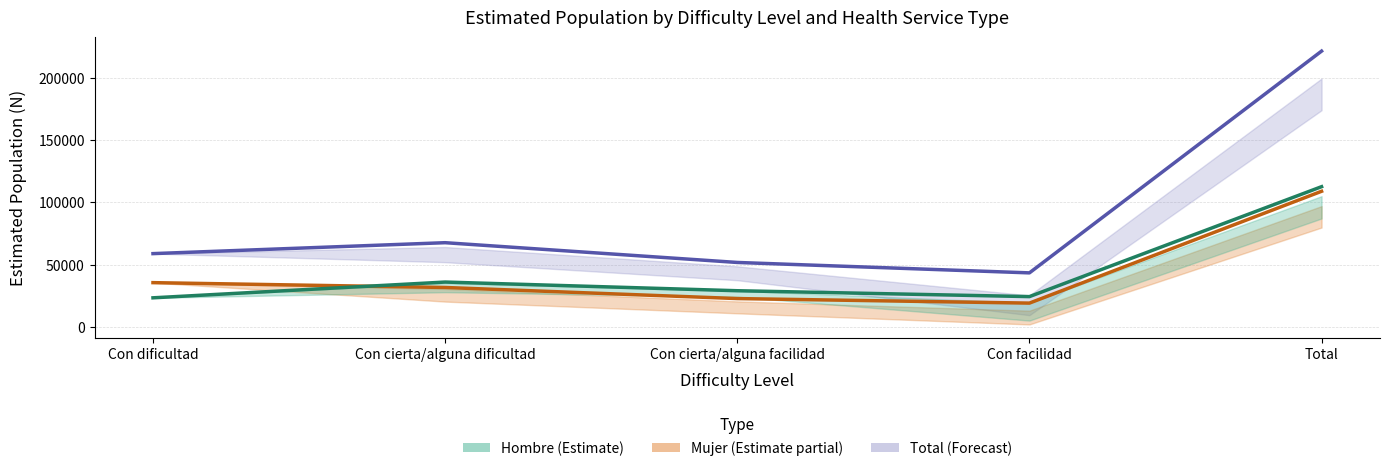

What is the lowest value of the Total series?

43398